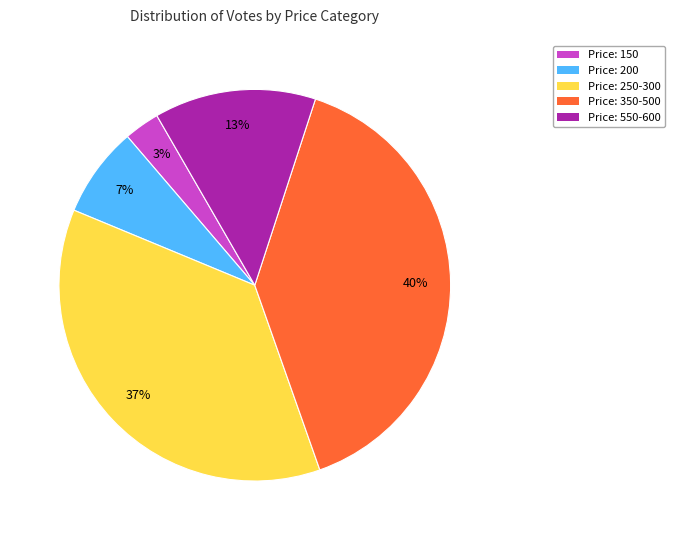

To the nearest percent, what is the average slice percentage?

20%